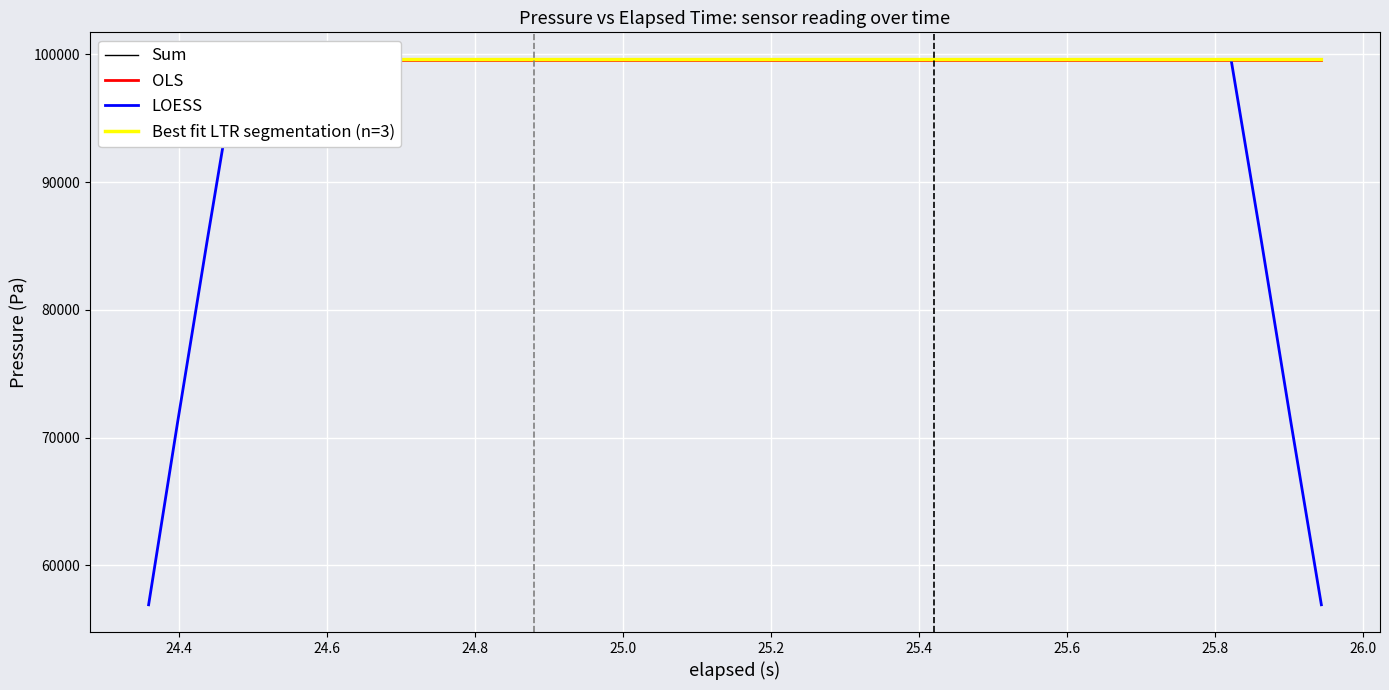

What is the highest value of the Best fit LTR segmentation (n=3) series?

99596.3